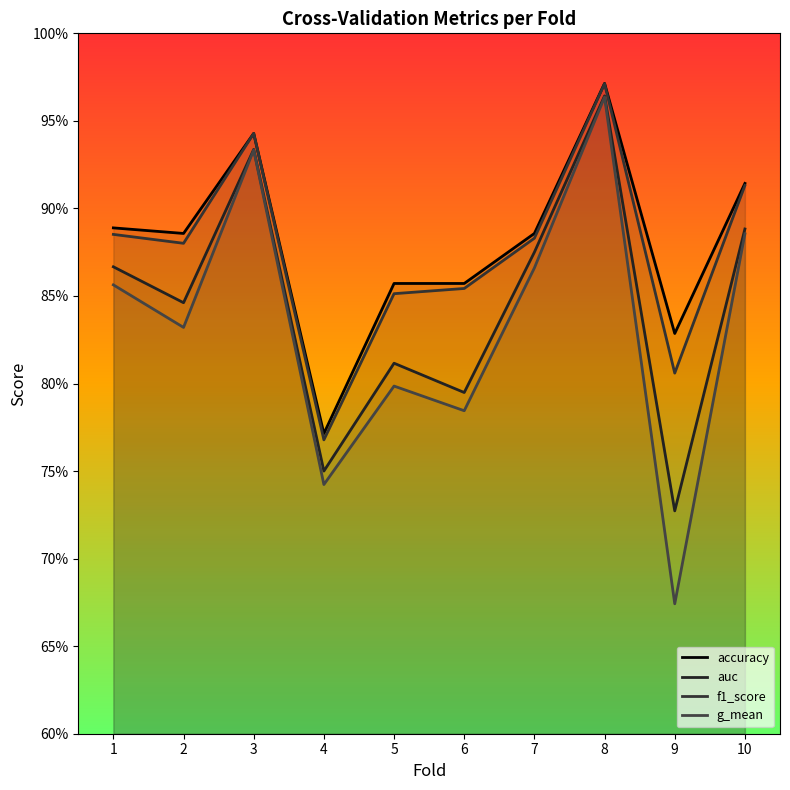

Which category has the highest value in the auc series?

8